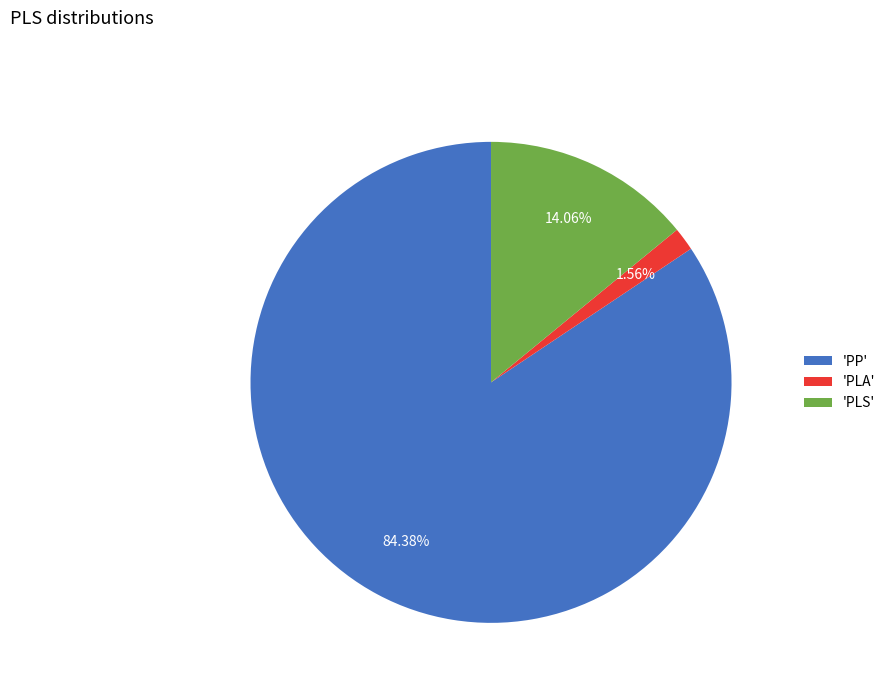

To the nearest percent, what is the average slice percentage?

33%